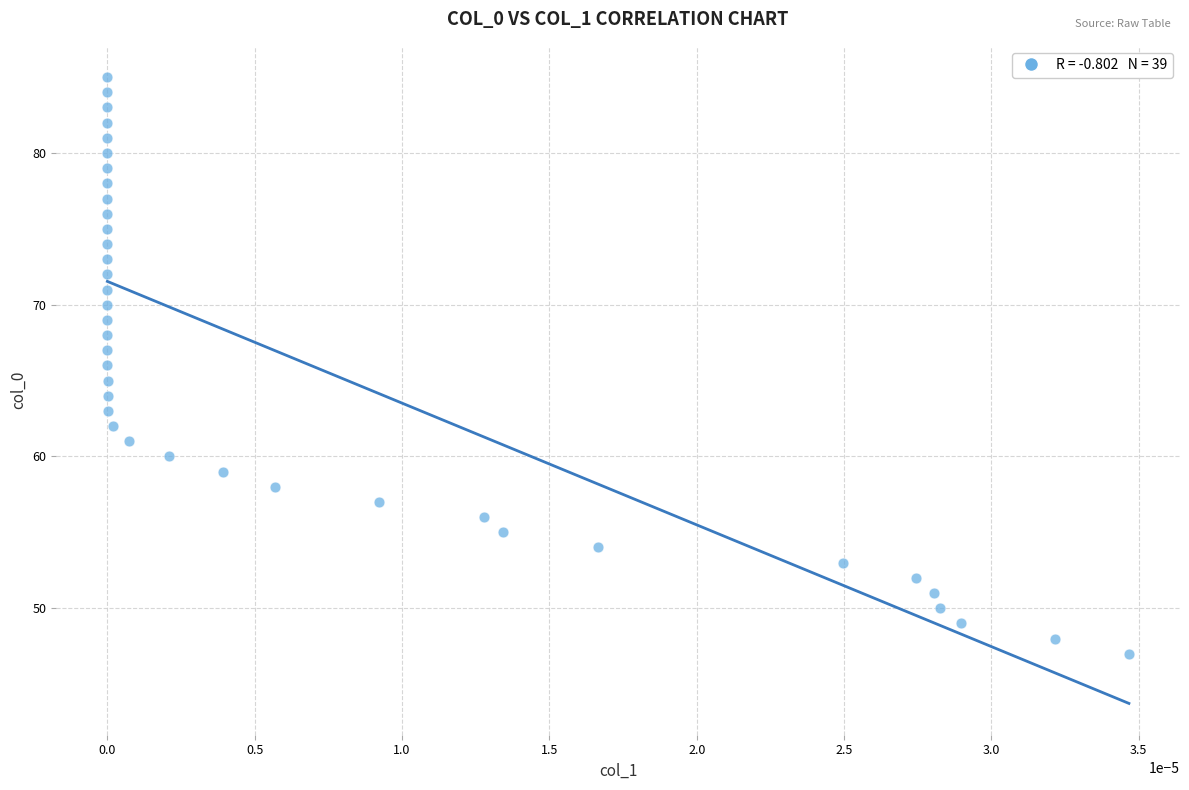

What is the range of Y values (max minus min)?

38